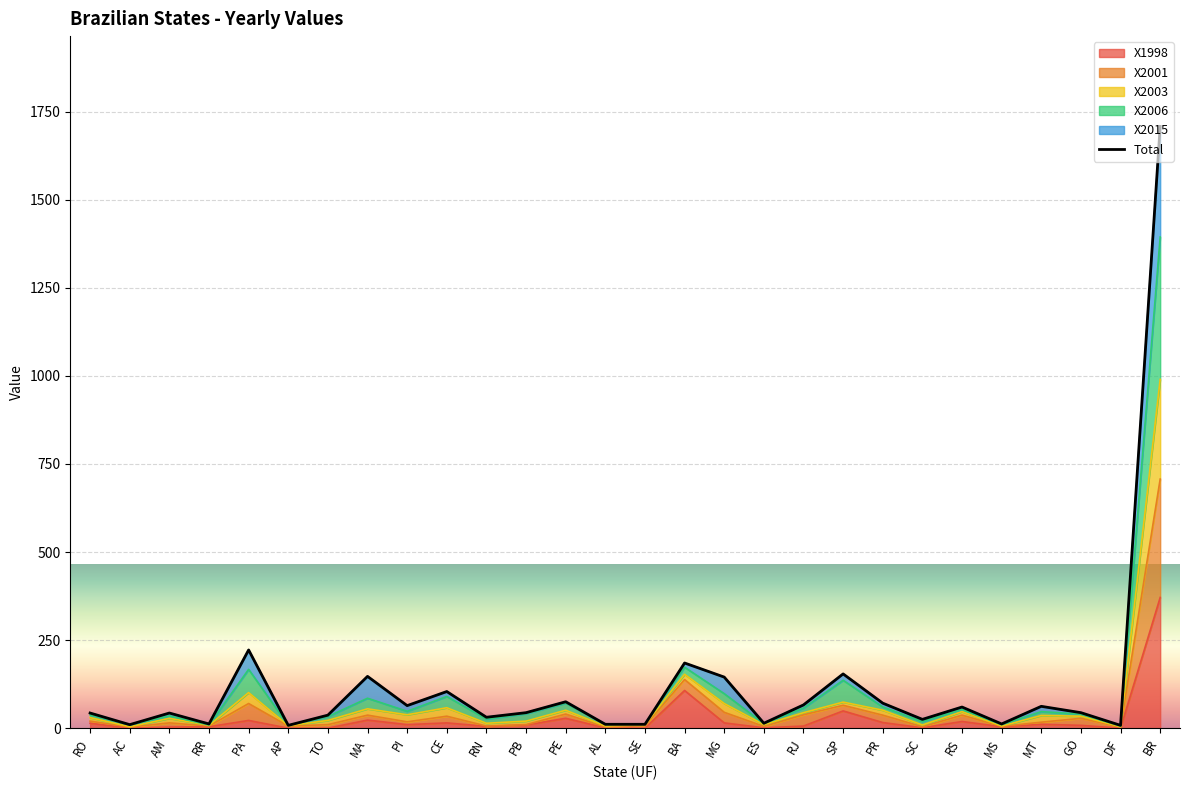

How many values exceed 44?

13